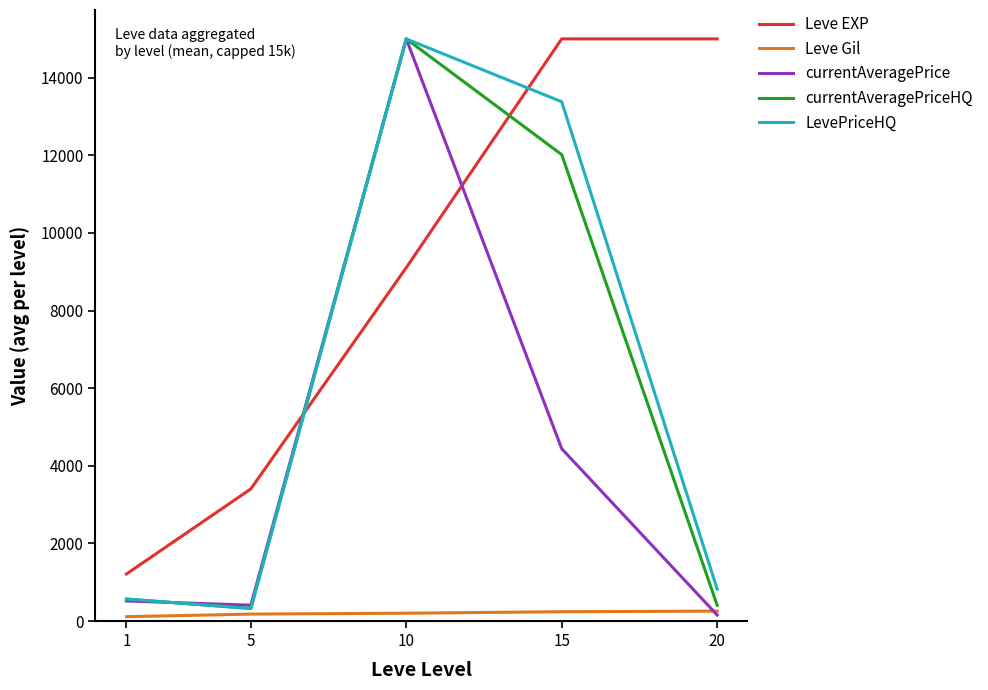

At 15, list the series in order from smallest to largest.

Leve Gil, currentAveragePrice, currentAveragePriceHQ, LevePriceHQ, Leve EXP